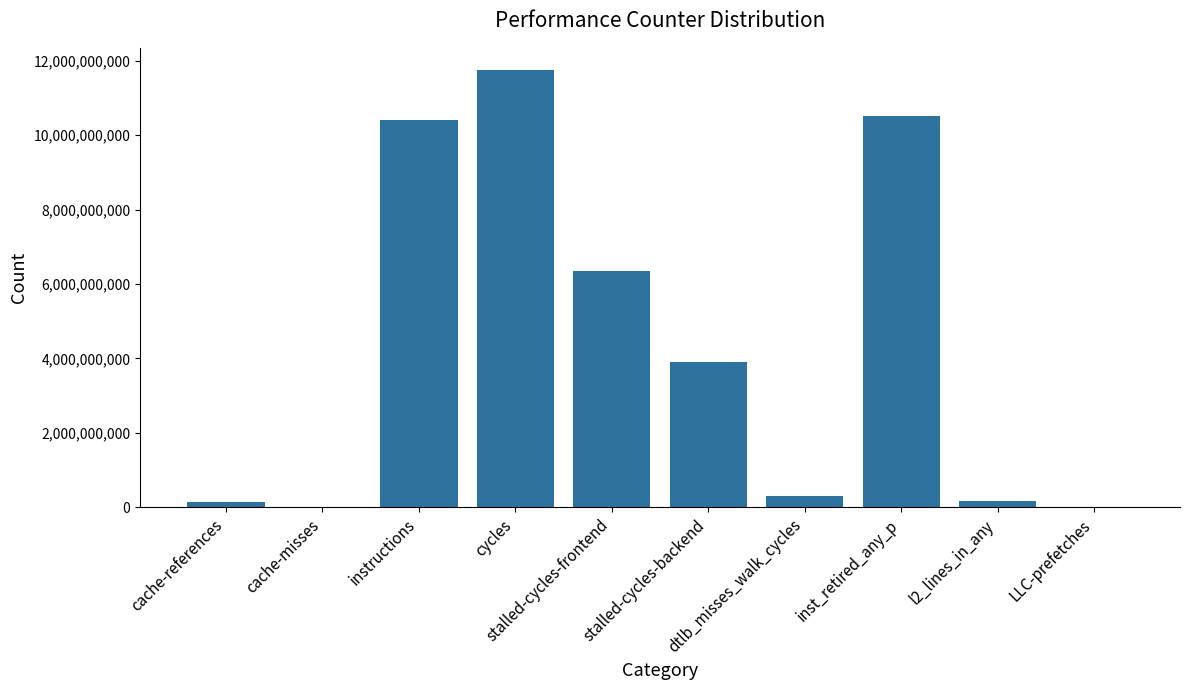

Where does the data first go above 3894753907?

instructions